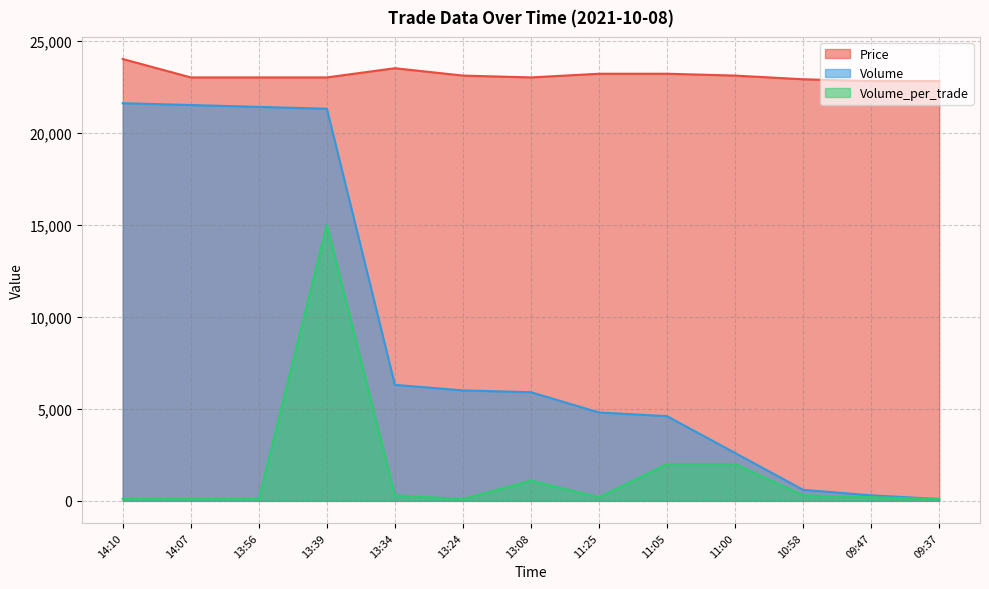

What is the difference between the maximum and second lowest values in the Volume series?

21300